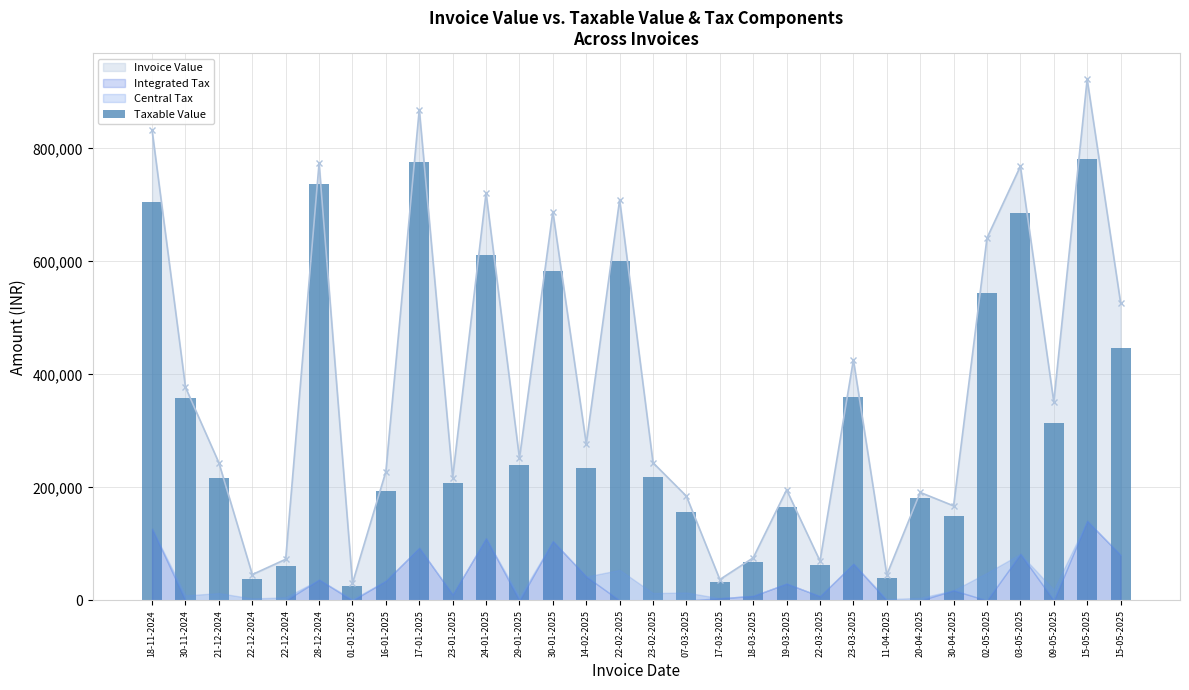

What is the sum of the values at 03-05-2025 and 29-01-2025?

925809.9